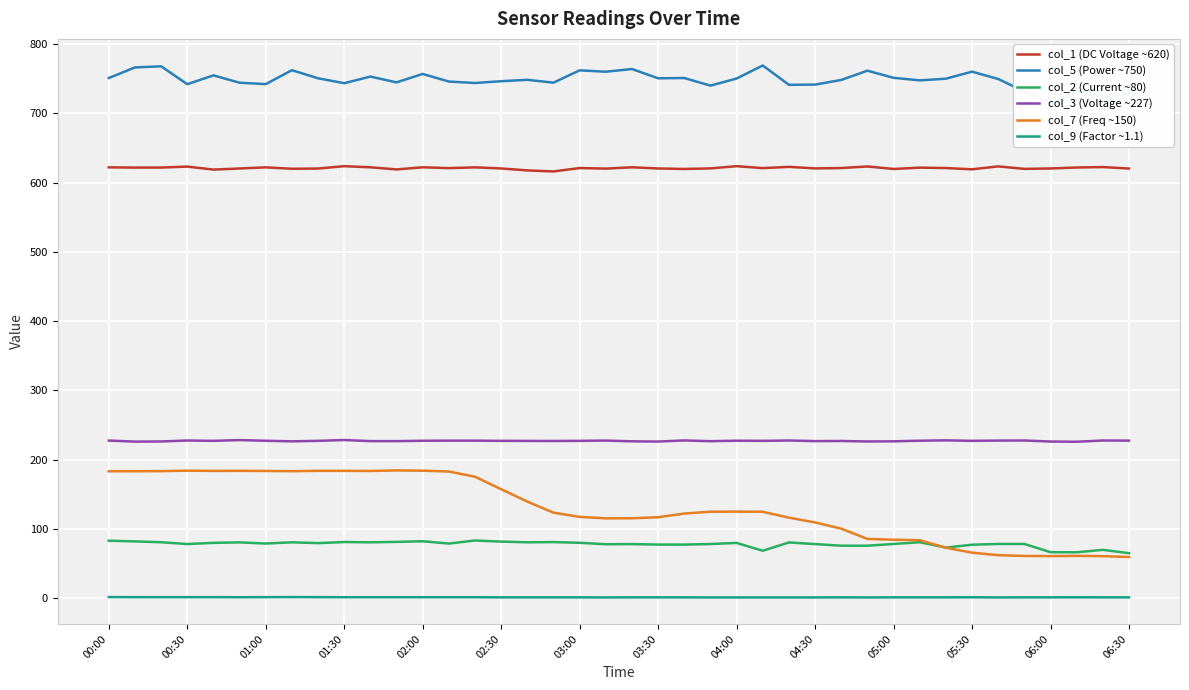

True or false: col_3 (Voltage ~227) and col_9 (Factor ~1.1) intersect in this chart.

False